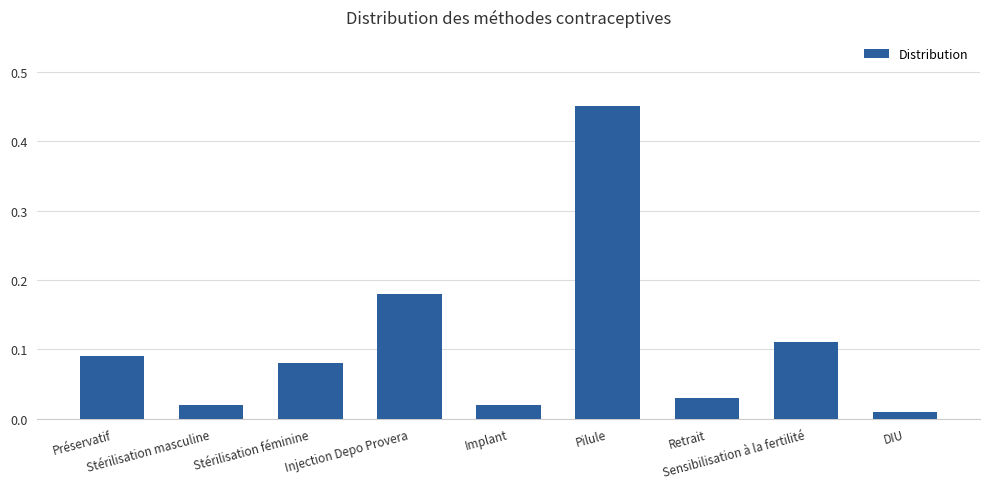

Between Injection Depo Provera and Stérilisation féminine, which is larger?

Injection Depo Provera